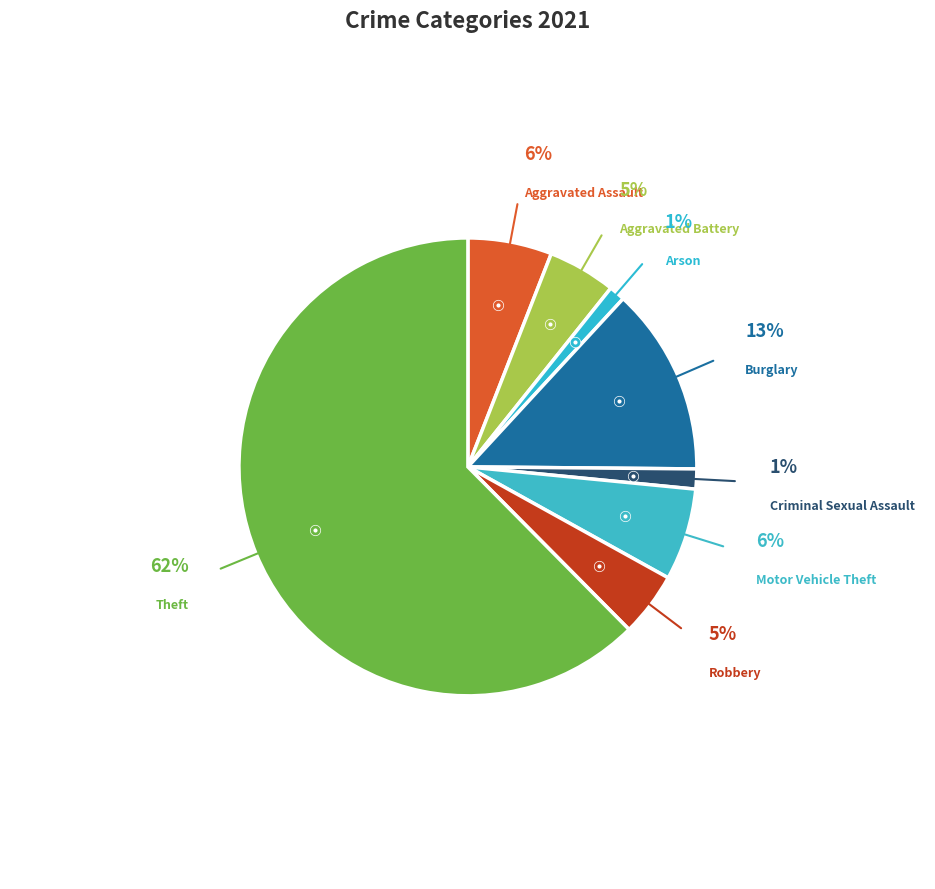

To the nearest percent, what percentage of the pie is Arson?

1%